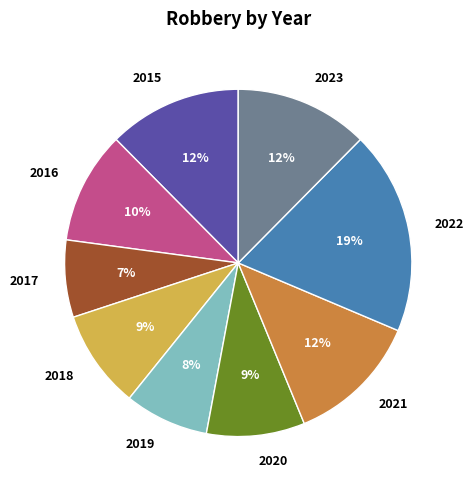

How many segments does this pie chart have?

9